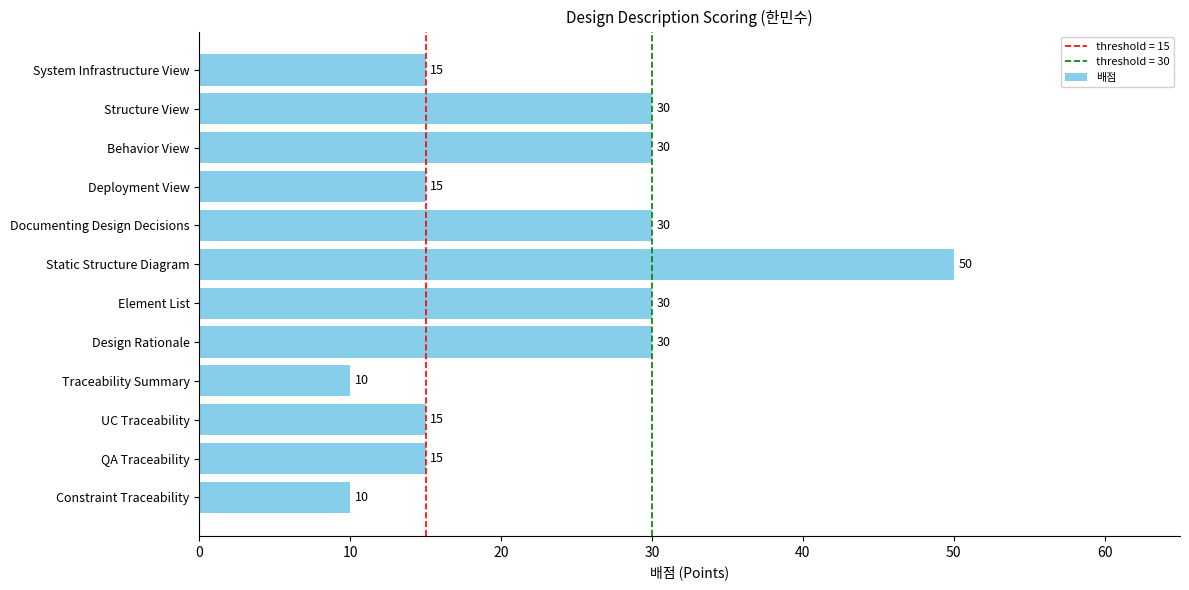

What is the approximate value at QA Traceability, to the nearest 10?

20